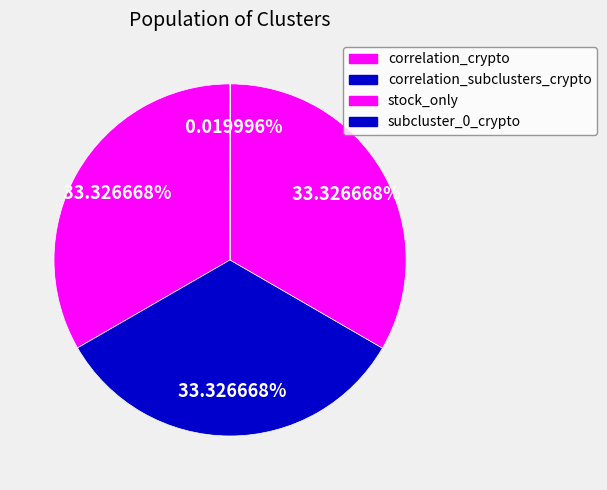

Does any single category account for the majority?

No